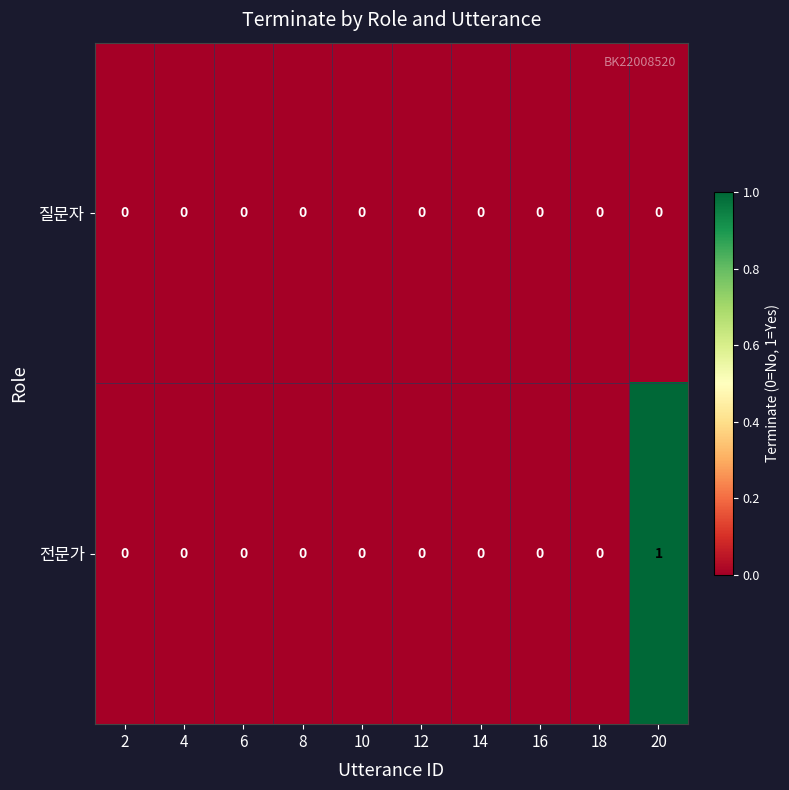

True or false: 전문가 has a value of 0 at 18.

True